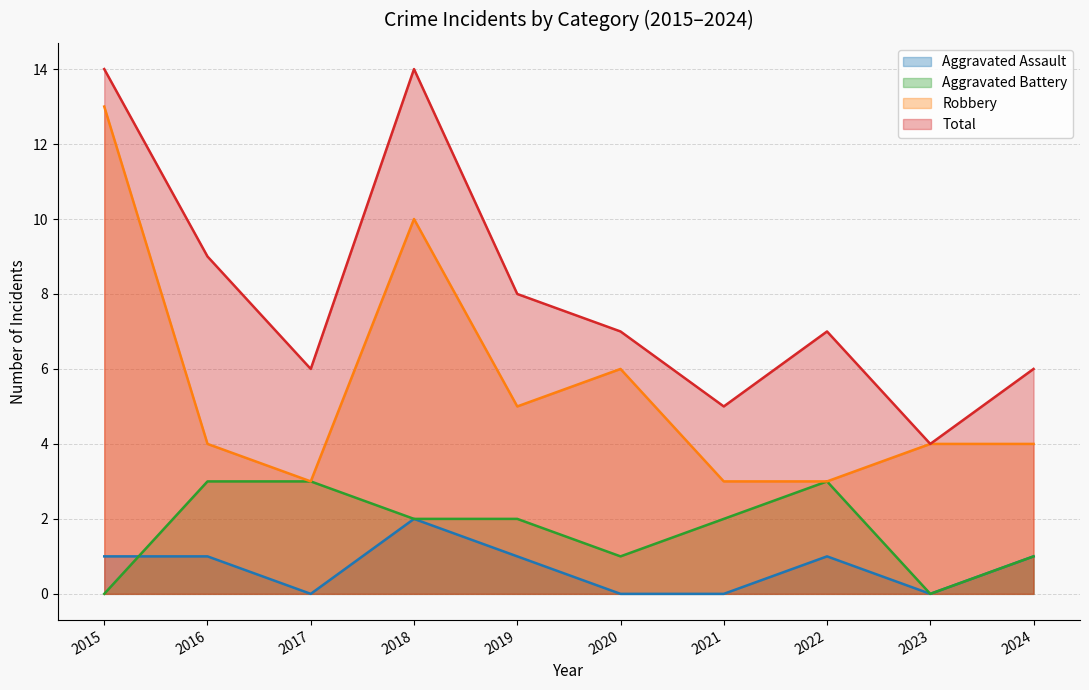

True or false: Robbery (line) and Aggravated Battery (line) intersect in this chart.

False